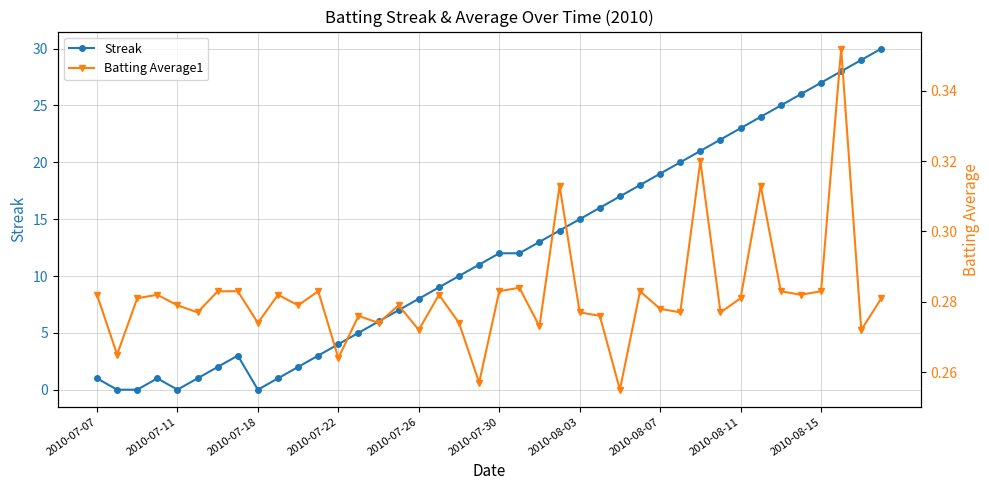

True or false: Streak has more than 0 points higher than both neighbors.

True